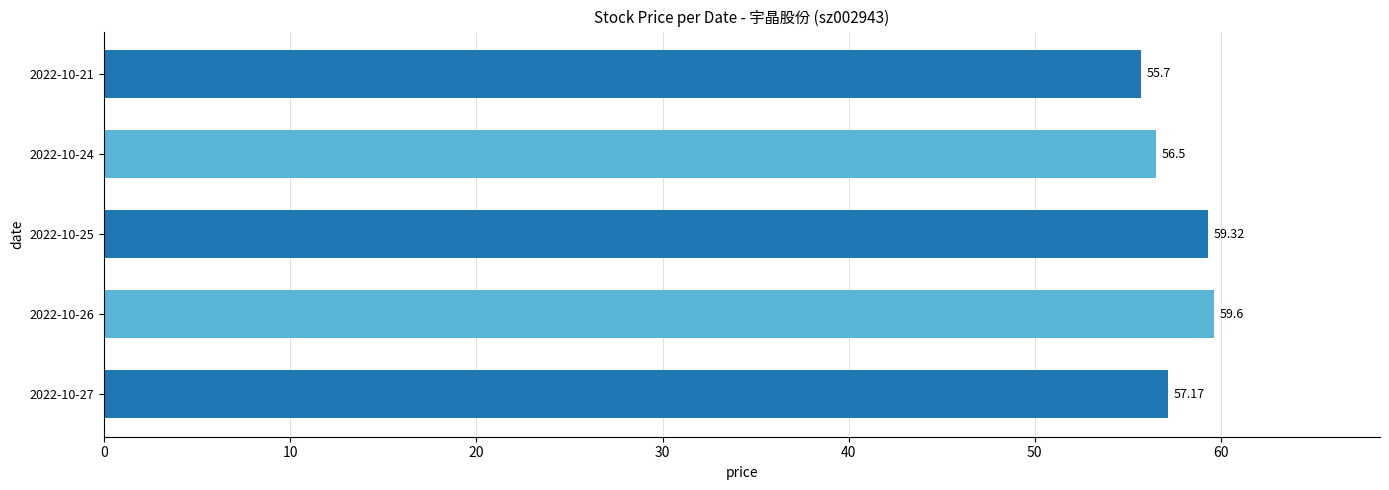

What is the difference between the maximum and minimum values?

3.9